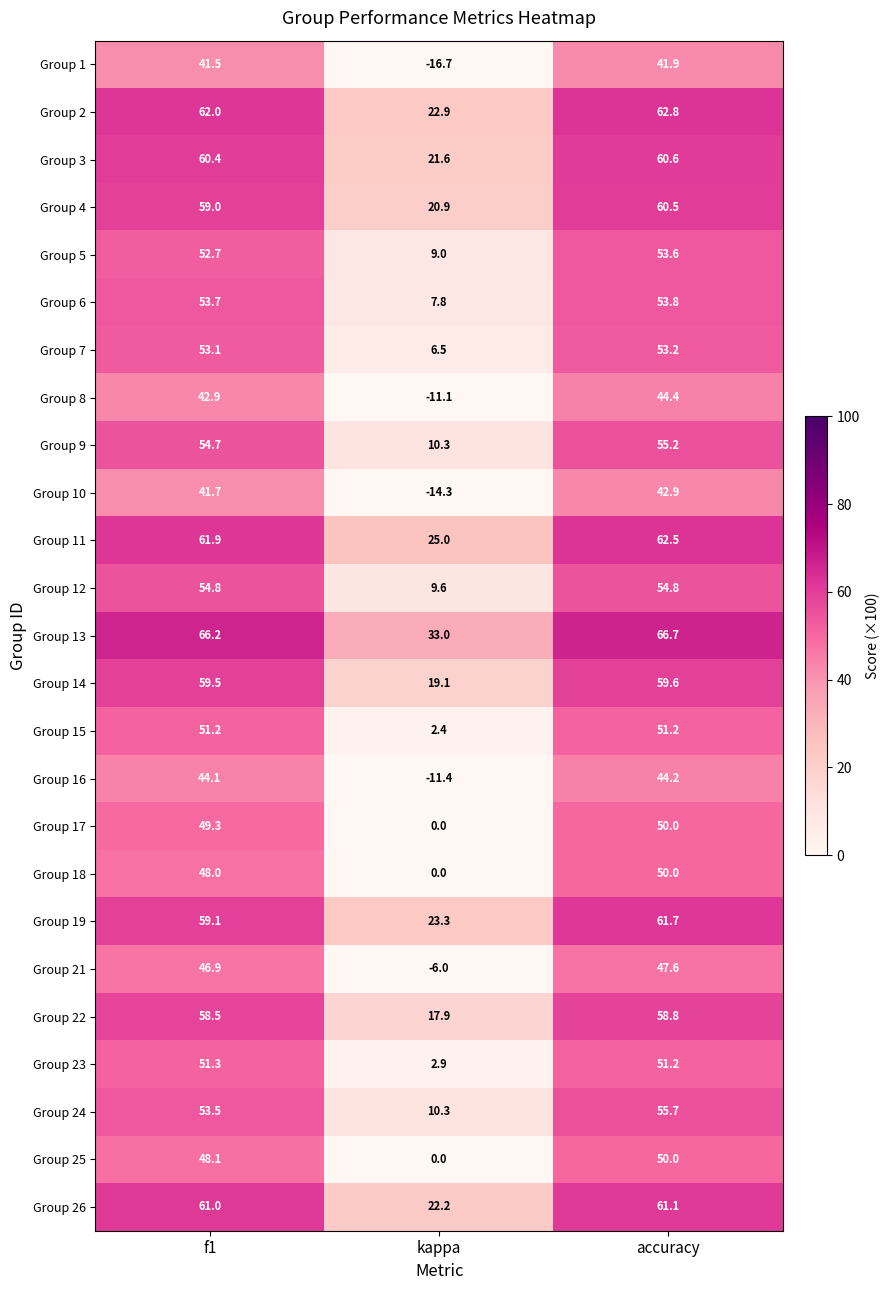

What is the spread (max minus min) of values at accuracy?

24.8